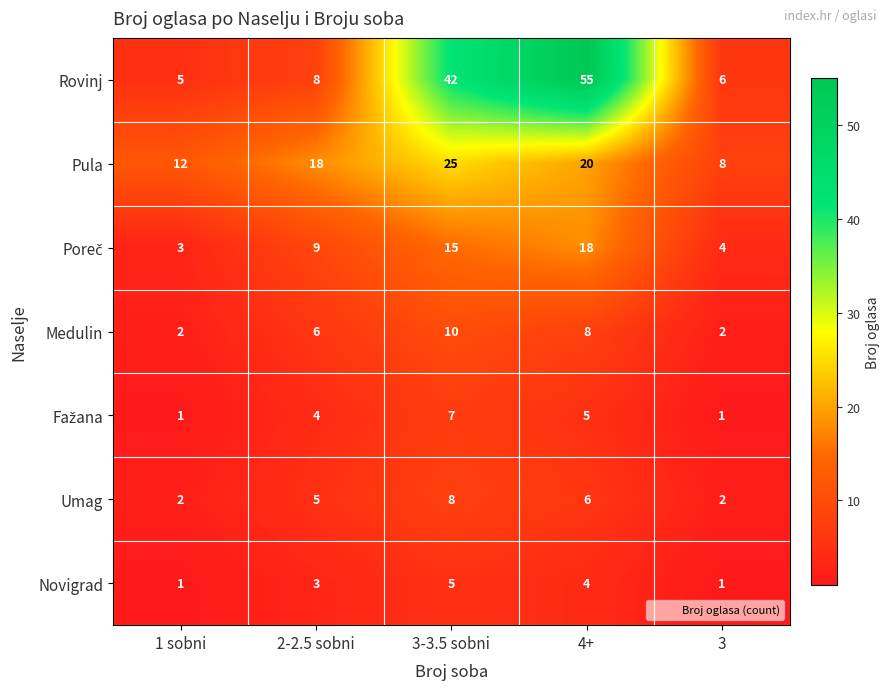

Which series has the largest total across all categories?

Rovinj